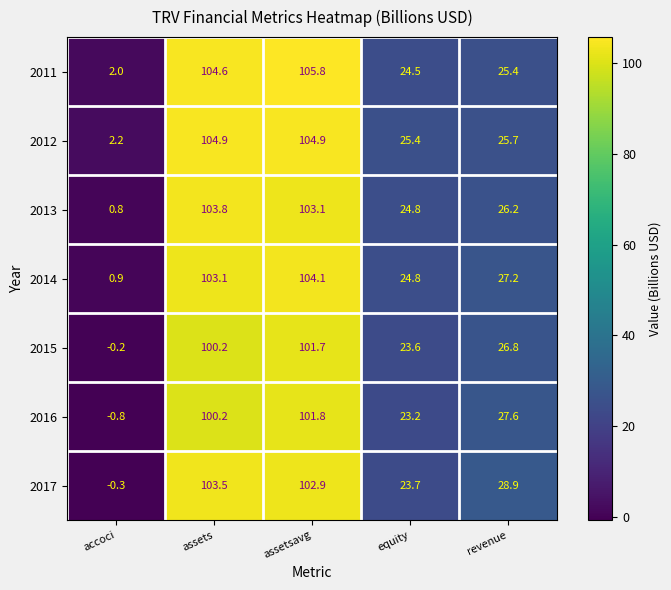

What is the smallest value displayed?

-0.8